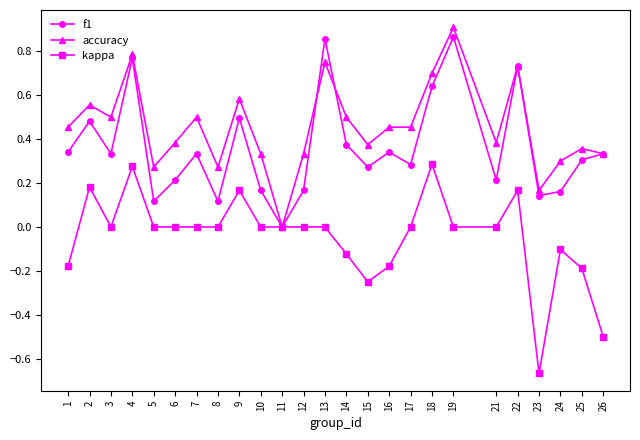

List the series in order of their overall mean, lowest first.

kappa, f1, accuracy